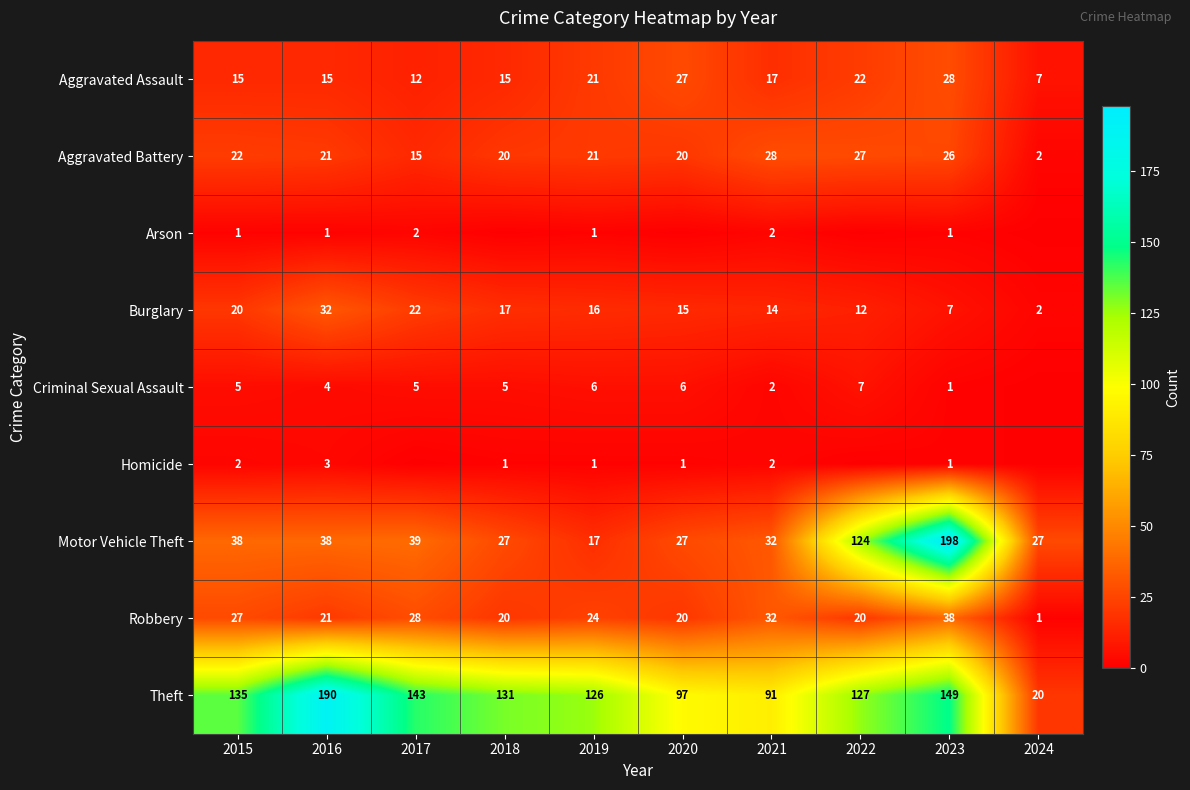

At which category is the sum across all series the highest?

2023